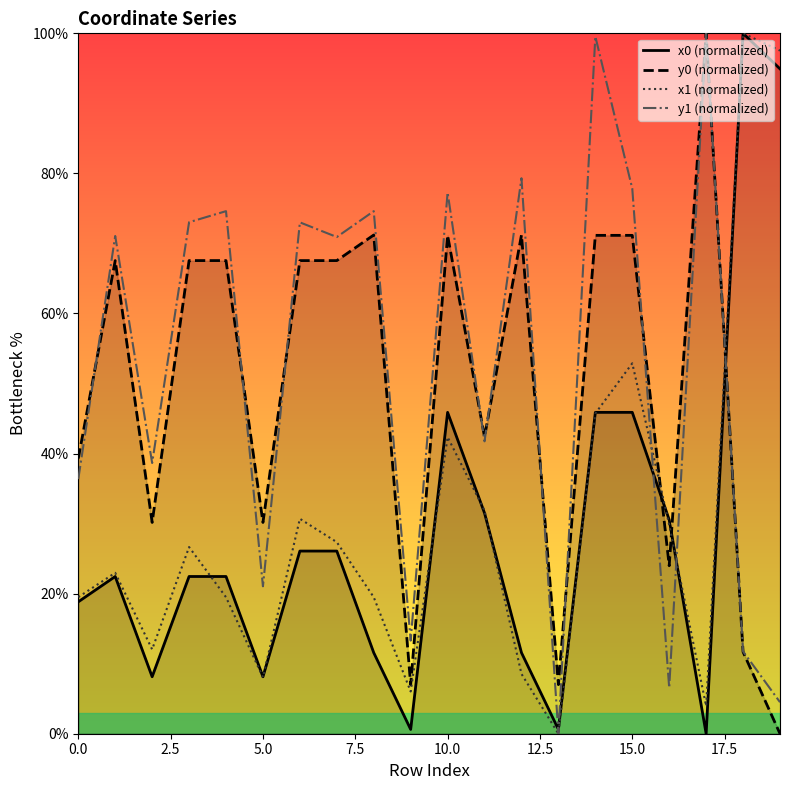

Between 0.0 and 19, which series saw the biggest shift?

x1 (normalized)